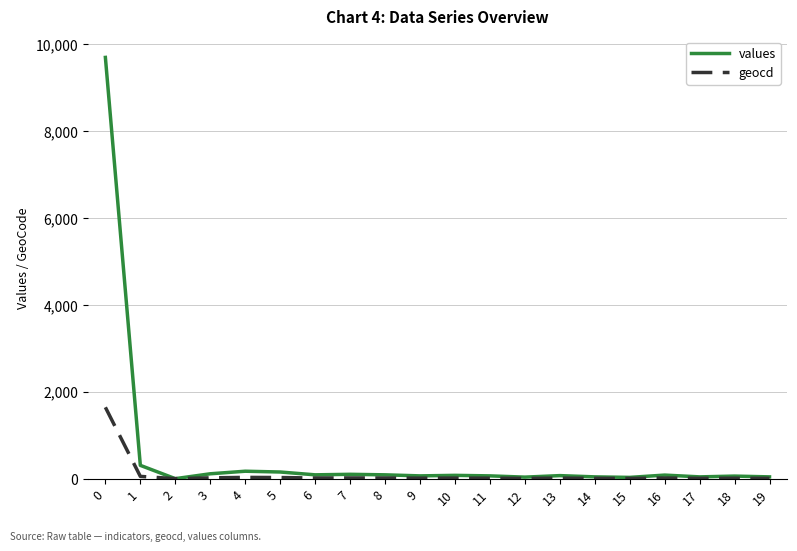

List the series in order of their peak value, lowest first.

geocd, values